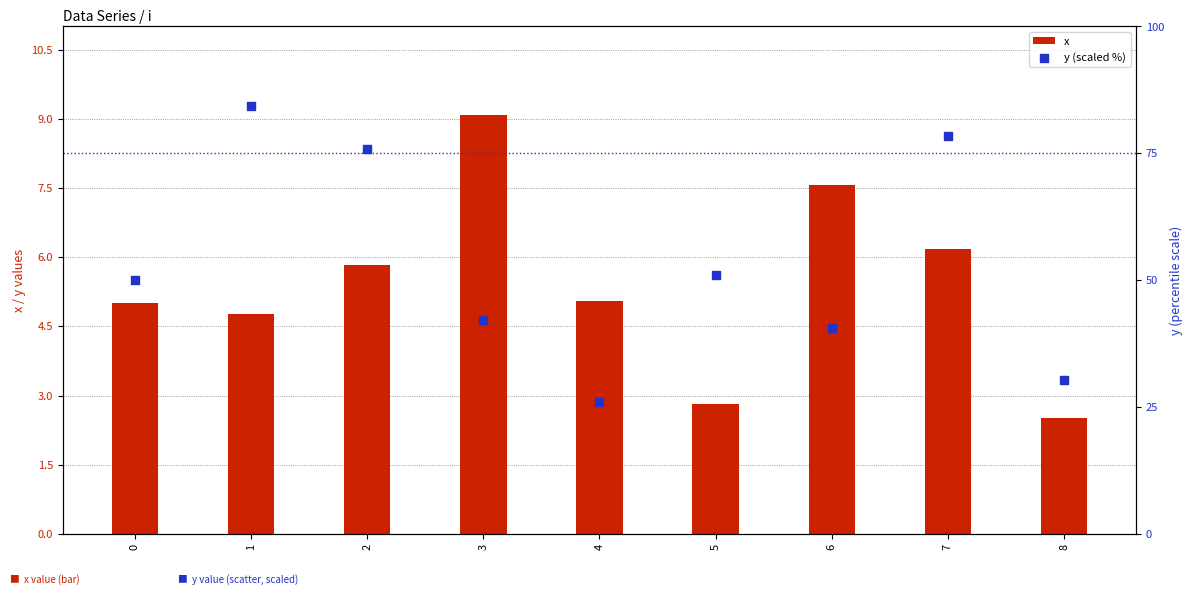

Which series contains the highest Y value?

y (scaled %)